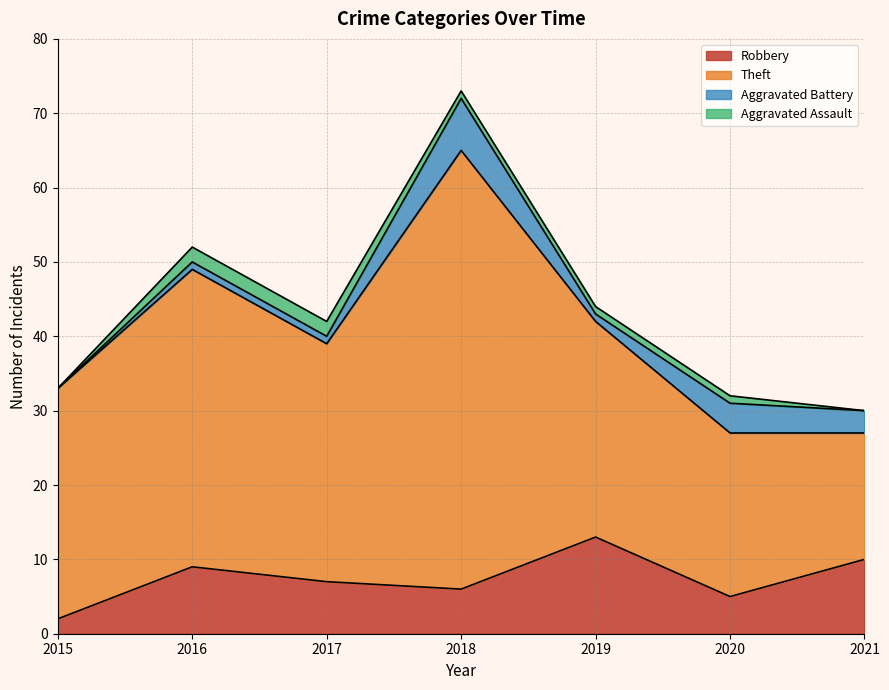

True or false: Aggravated Battery has more than 1 points higher than both neighbors.

True